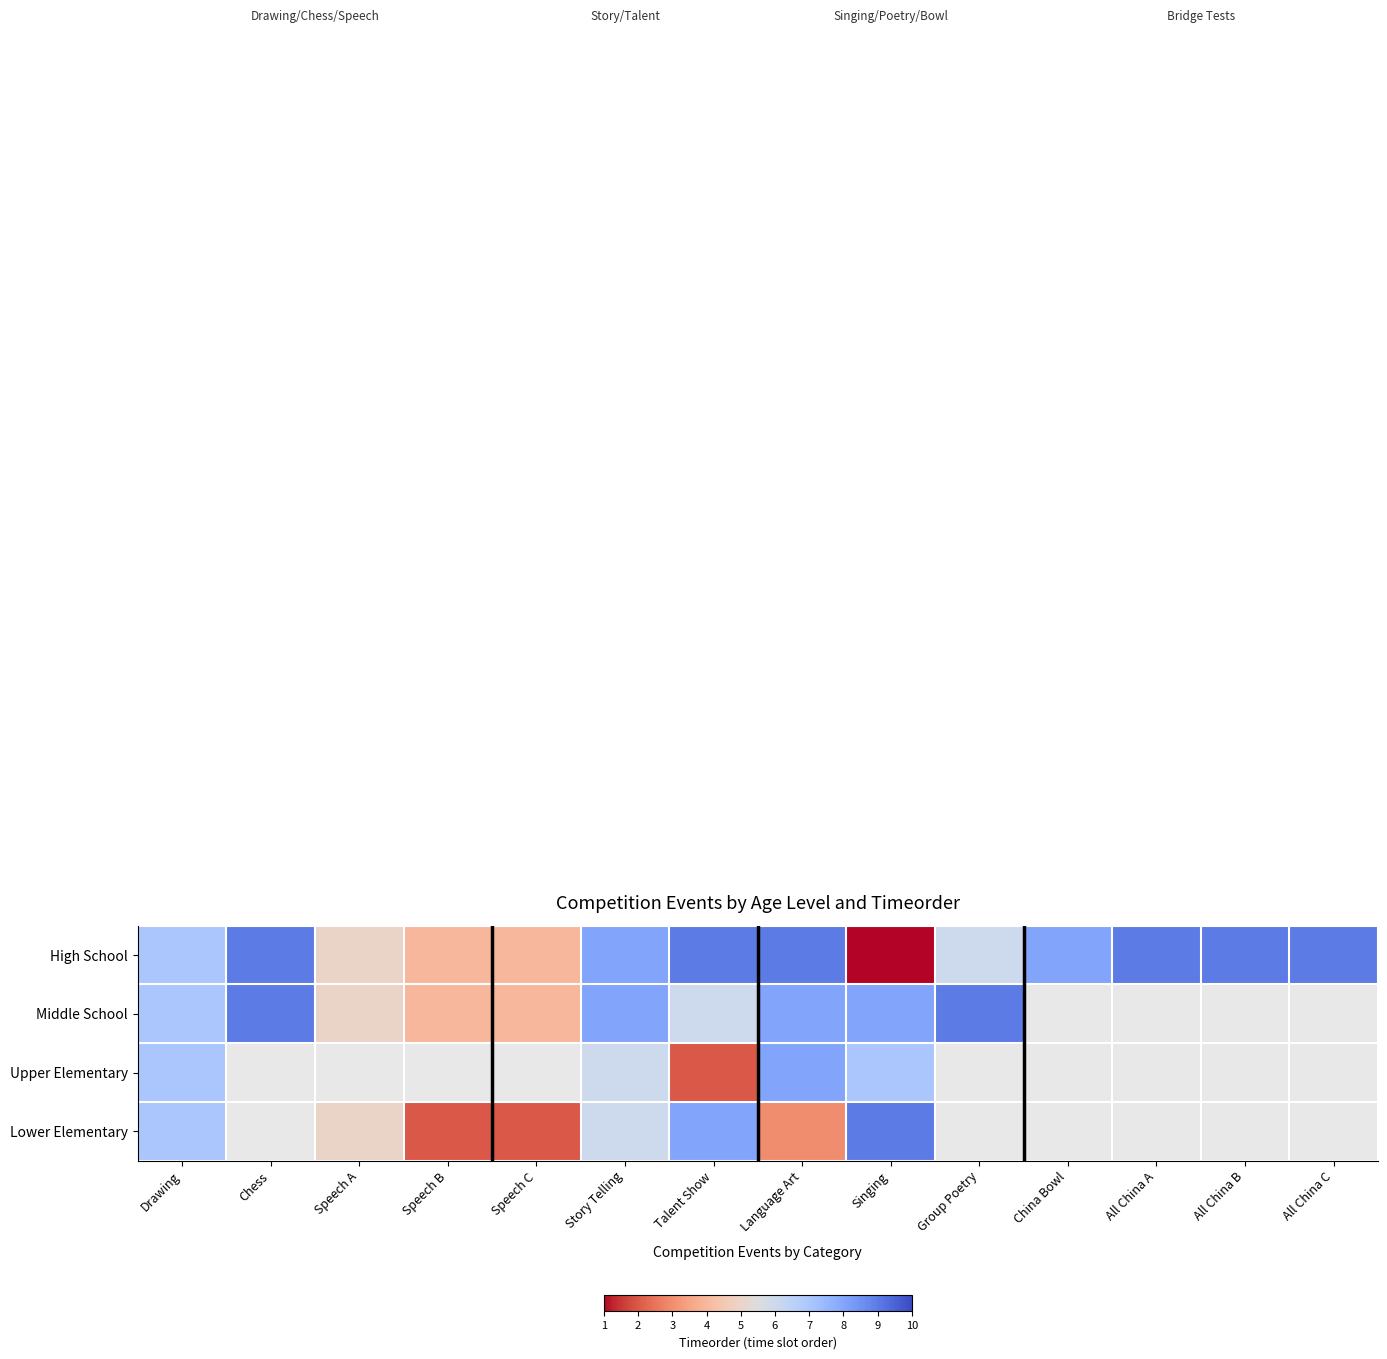

Is it true that Upper Elementary equals 6.0 at Story Telling?

True